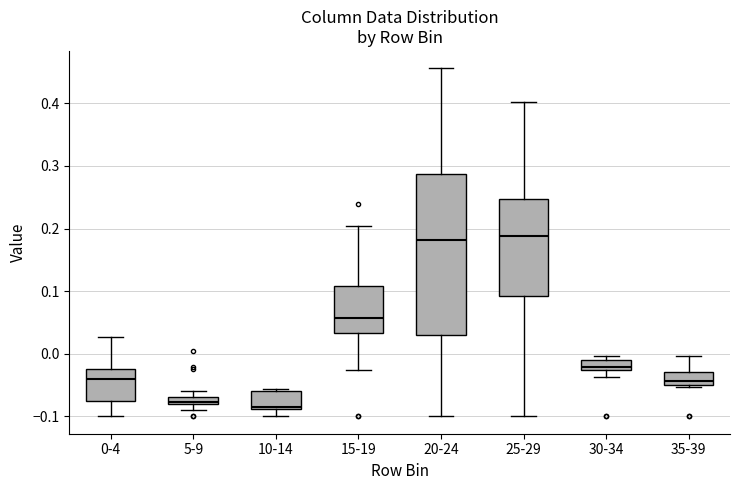

Where is the lower edge of the box for 5-9 on the y-axis? The values are not printed on the chart, so give them approximately, as read against the axis.

-0.08